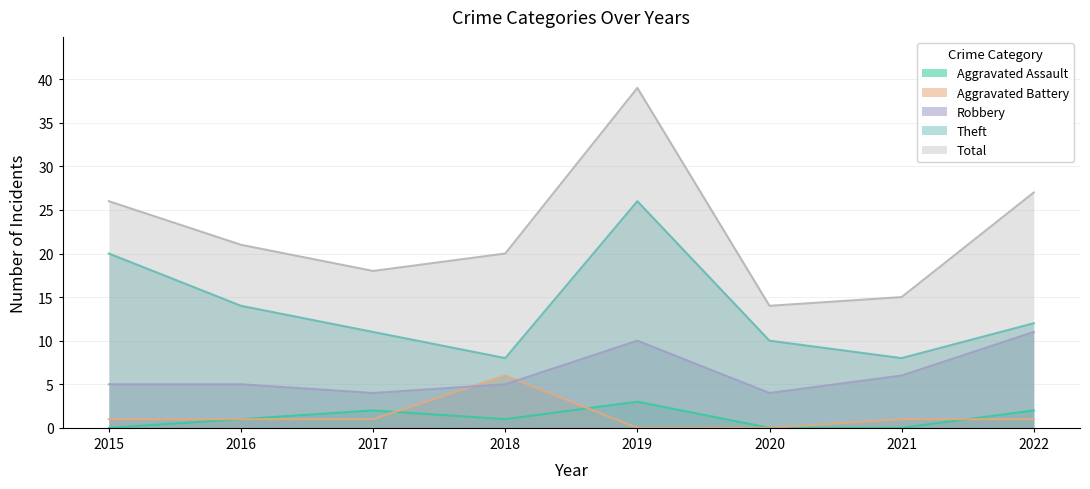

Which series has the widest spread of values?

Total